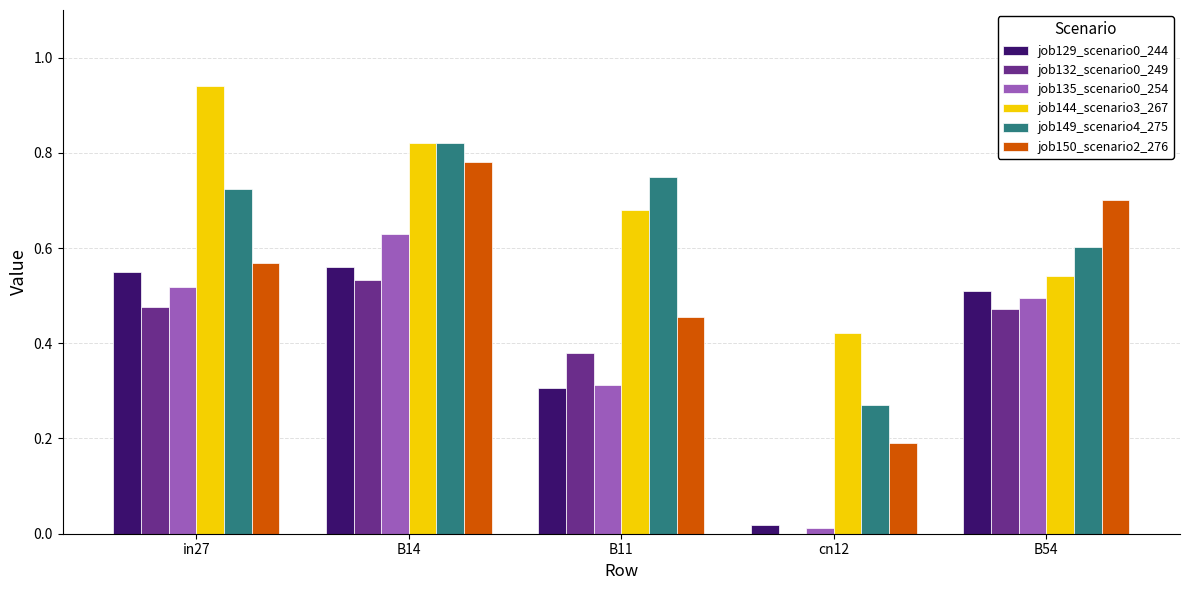

Which series has the largest total across all categories?

job144_scenario3_267